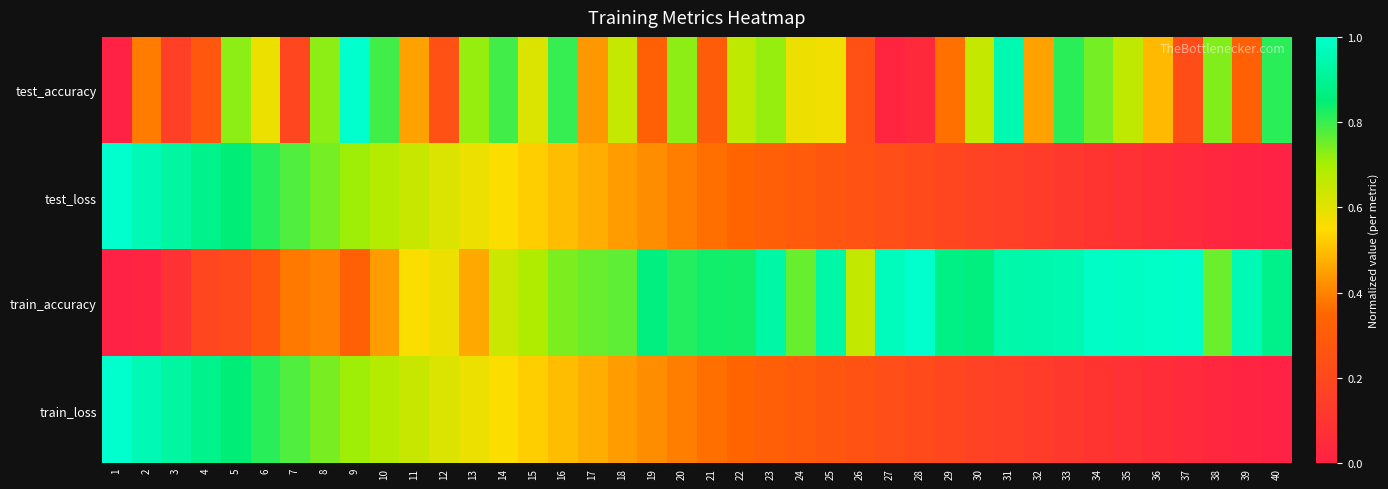

Which series has the widest spread of values?

test_accuracy